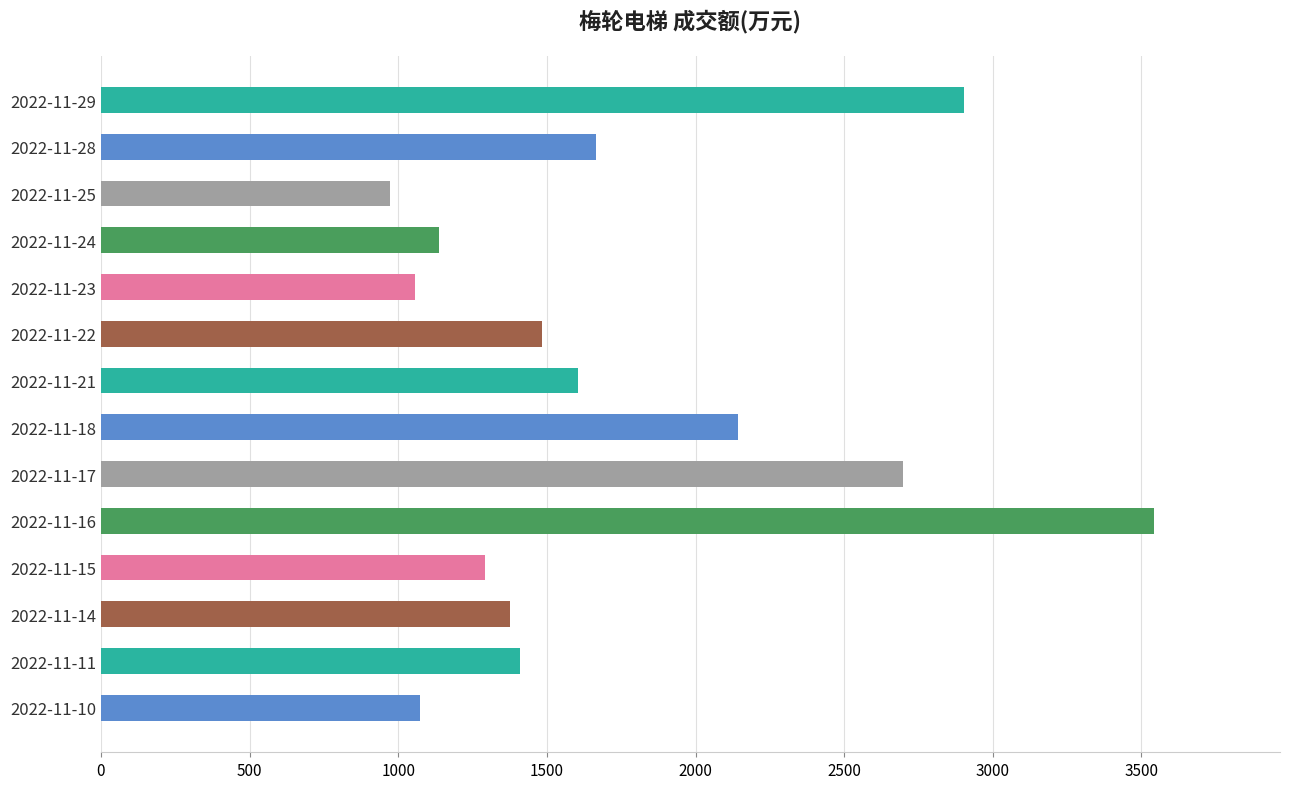

At which label is the value closest to 2256?

2022-11-18